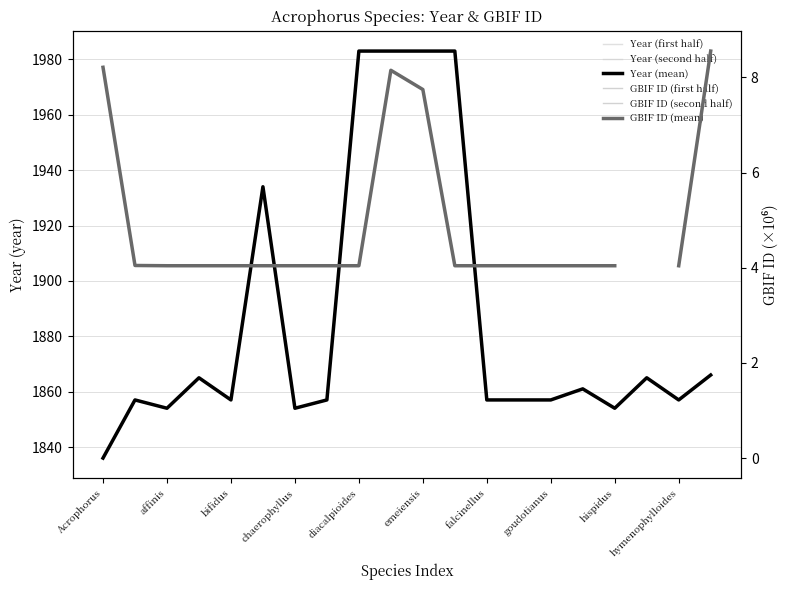

Does the chart display data point markers on the line(s)?

No